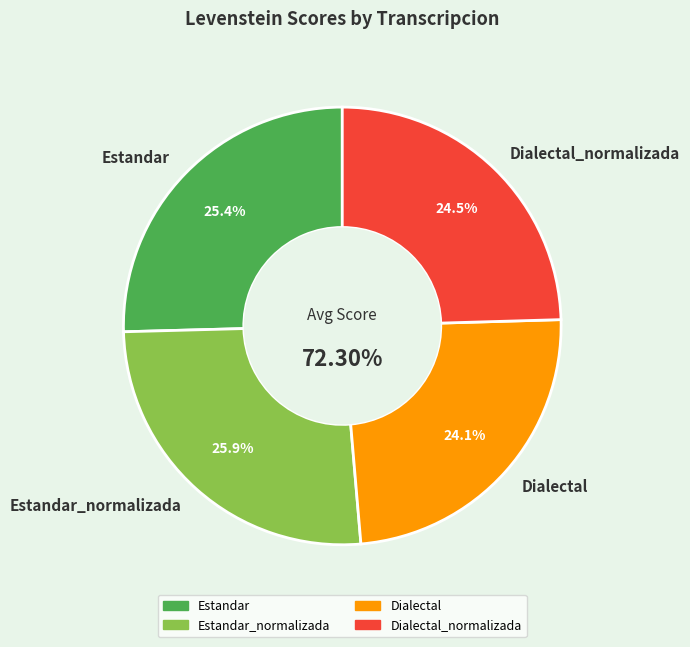

The Estandar slice represents 36% of the pie. True or false?

False